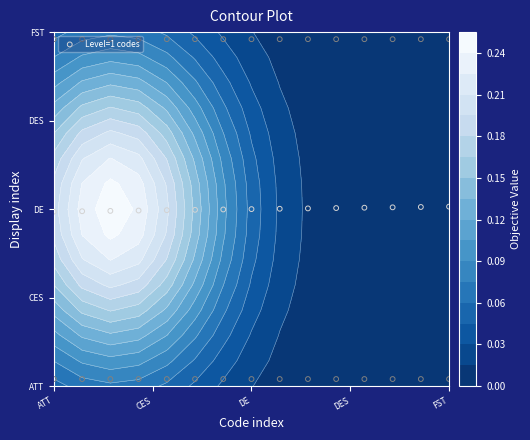

Which label corresponds to the smallest value in the chart?

ATT